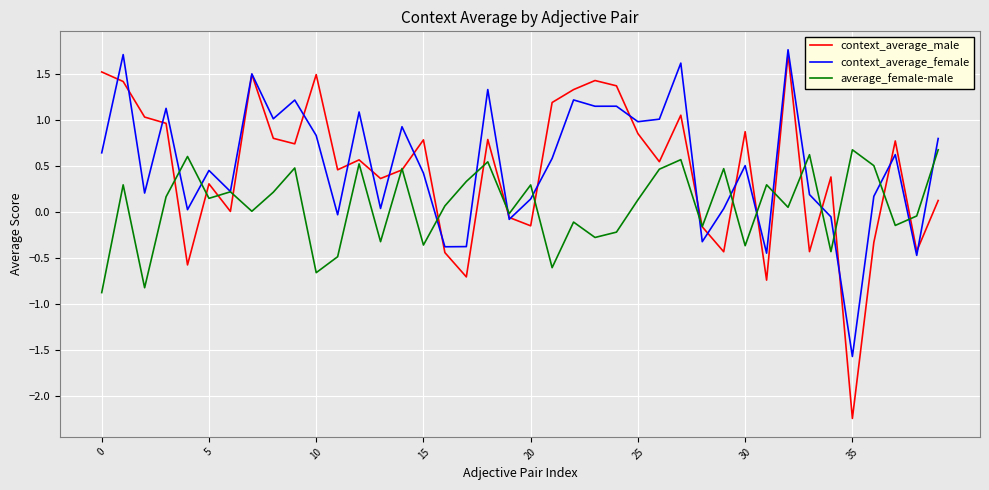

What is the minimum value for average_female-male?

-0.9